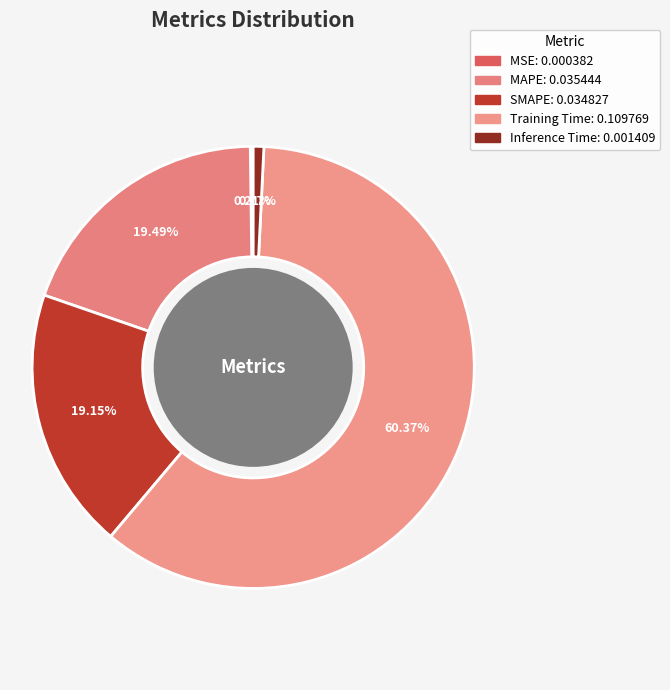

What is the majority slice?

Training Time